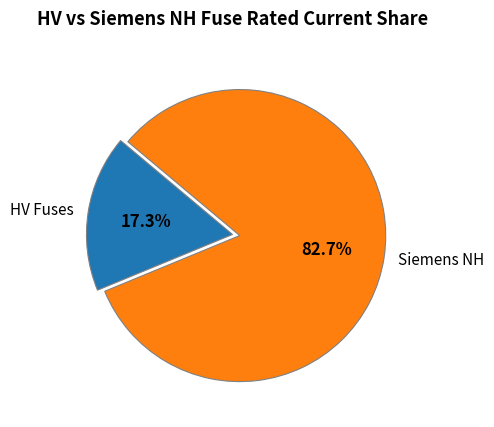

Combined, what portion of the pie is HV Fuses and Siemens NH?

100.0%